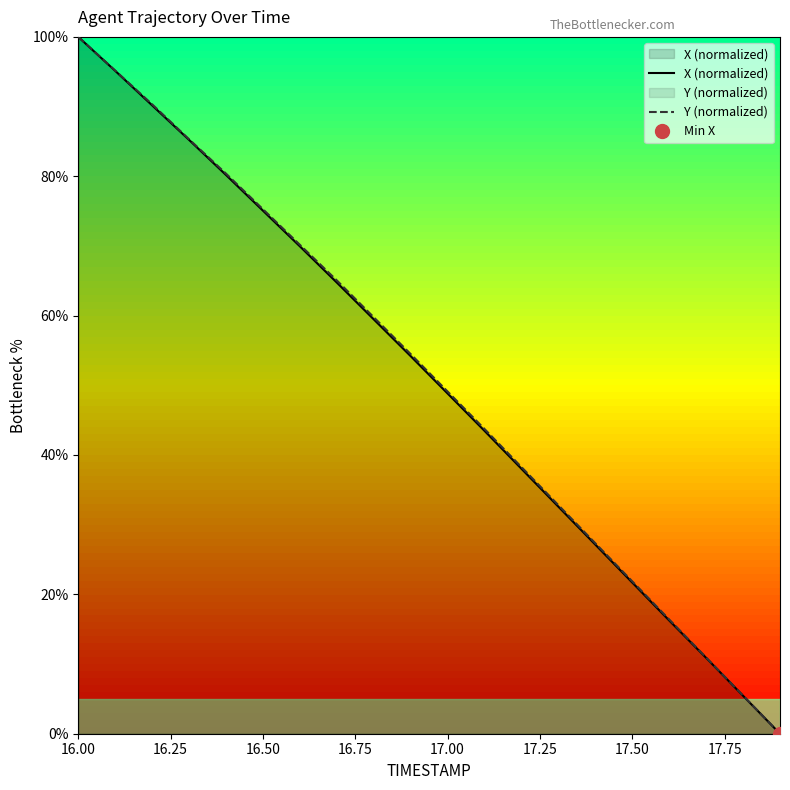

What is the difference between the maximum and minimum values in the Y (normalized) series?

100.0